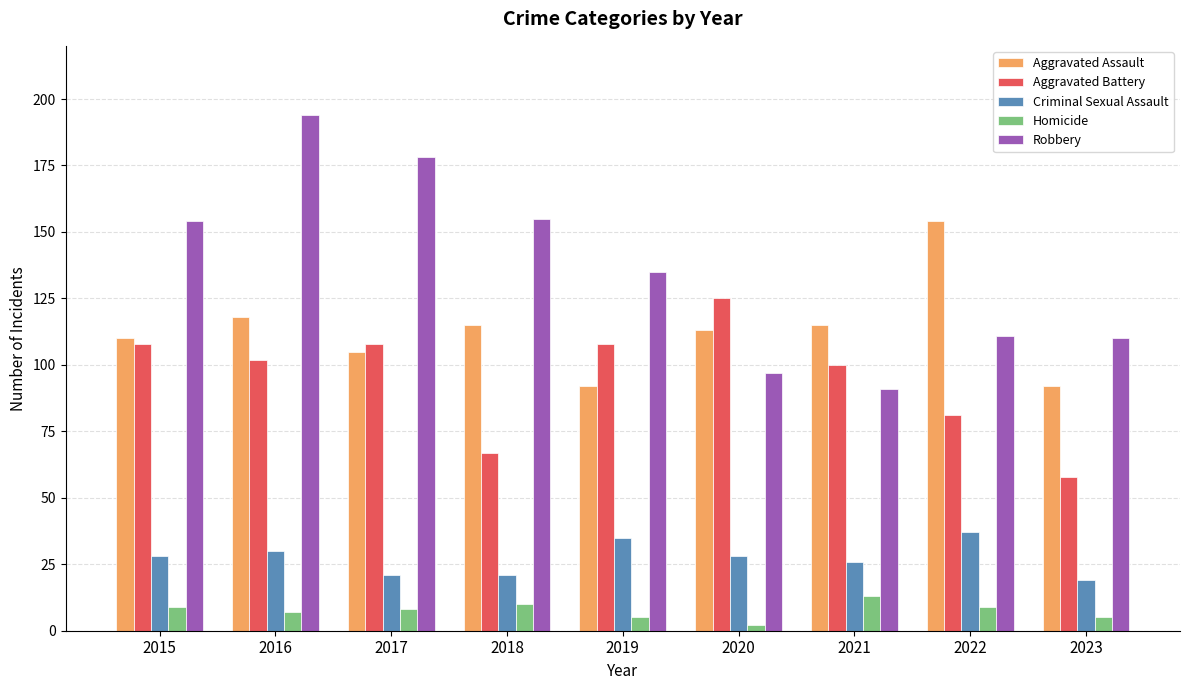

Reading right to left, extract all data points from this chart.

Aggravated Assault: 92	154	115	113	92	115	105	118	110
Aggravated Battery: 58	81	100	125	108	67	108	102	108
Criminal Sexual Assault: 19	37	26	28	35	21	21	30	28
Homicide: 5	9	13	2	5	10	8	7	9
Robbery: 110	111	91	97	135	155	178	194	154